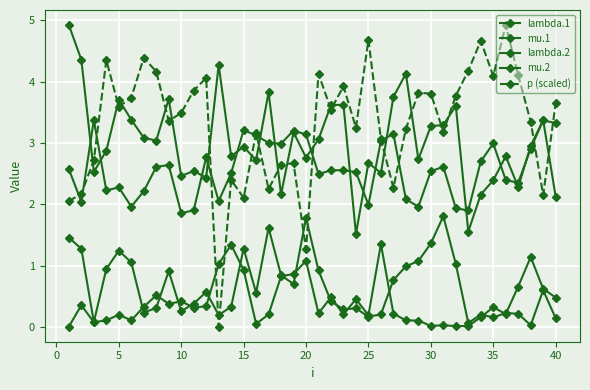

In mu.1, how many points are lower than both neighbors (excluding endpoints)?

11